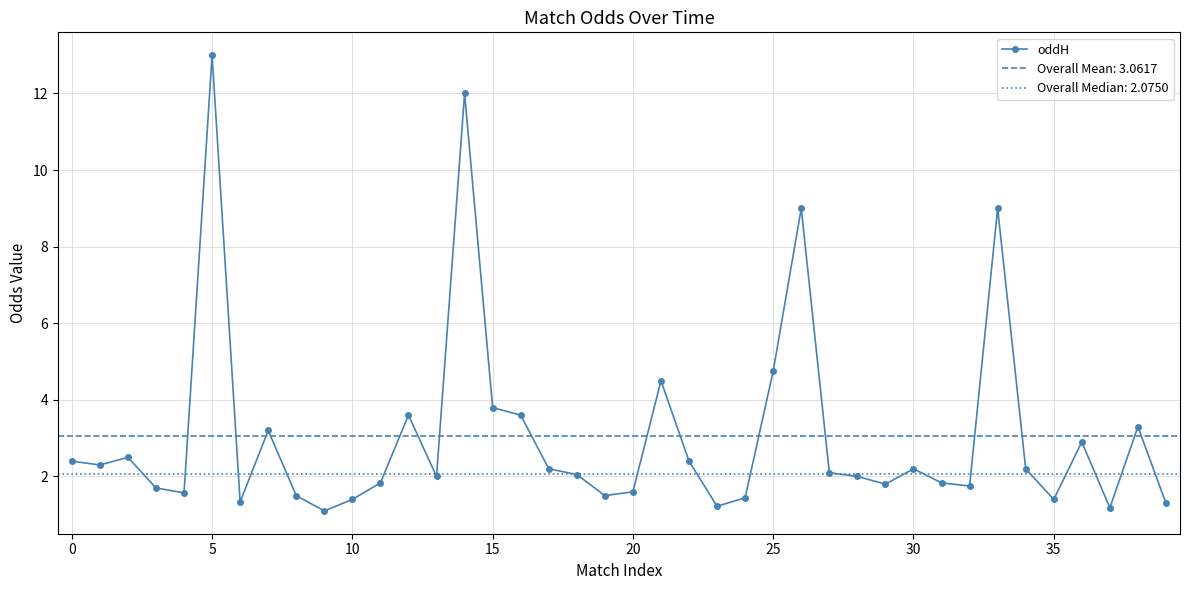

Count the number of categories in the chart.

40